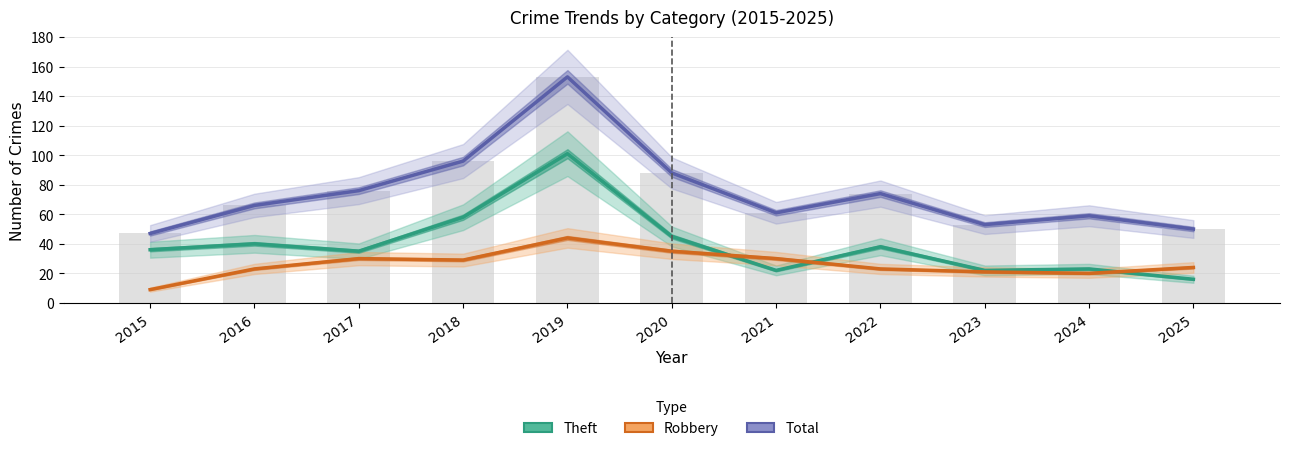

What is the sum of the Robbery values at 2022 and 2017?

53